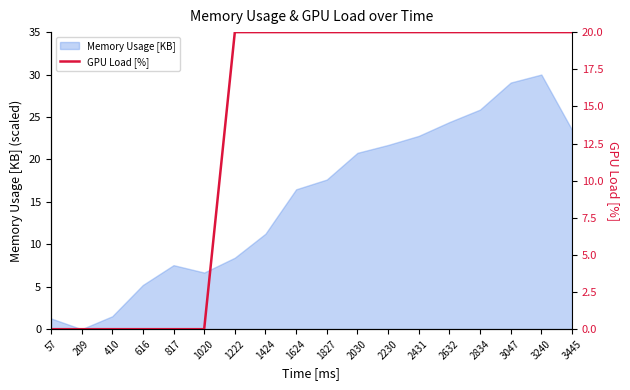

At which label is Memory Usage [KB] closest to 15?

1624